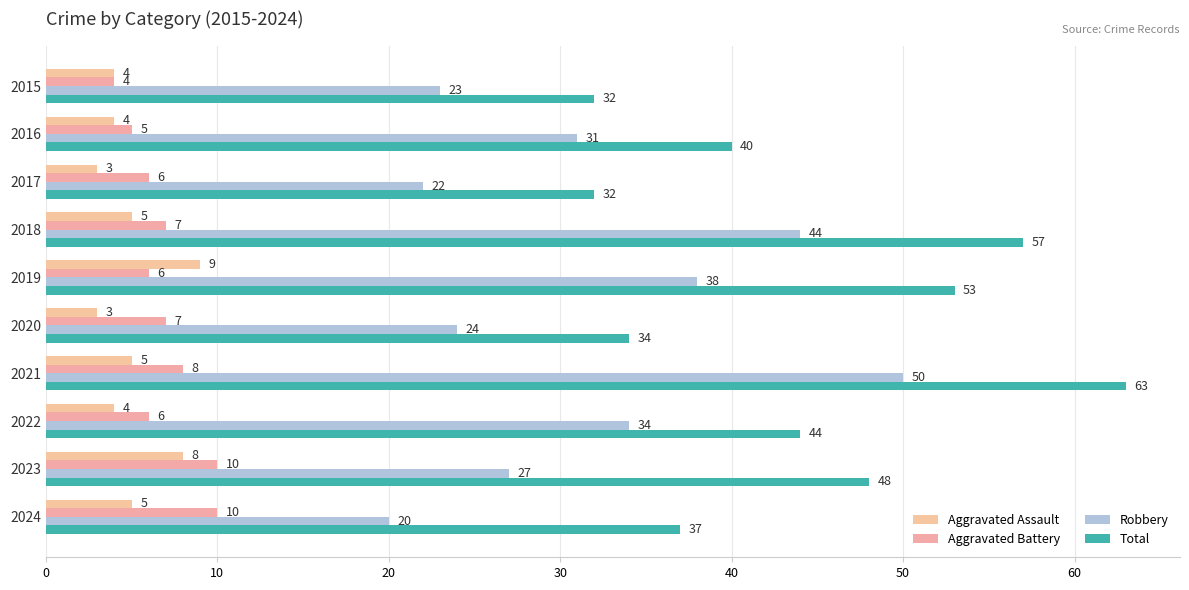

Count the number of categories in the chart.

10